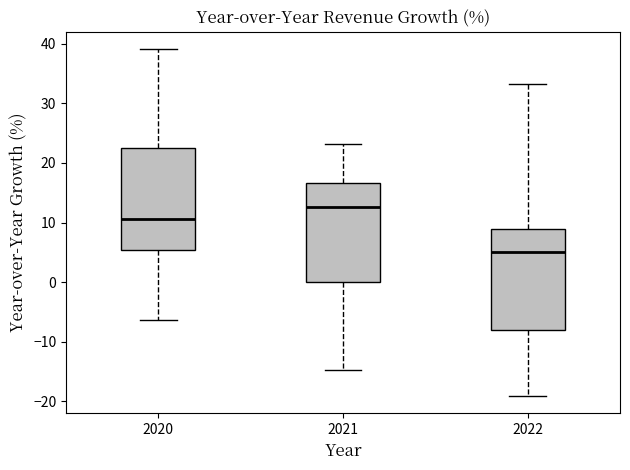

Reading left to right, transcribe this box plot: for each box, give where its median line is, the range the box spans, and where its two whiskers end, as read against the y-axis. The values are not printed on the chart, so give them approximately, as read against the axis.

2020: median 11, box 5 to 23, whiskers -6 to 39
2021: median 13, box 0 to 17, whiskers -15 to 23
2022: median 5, box -8 to 9, whiskers -19 to 33